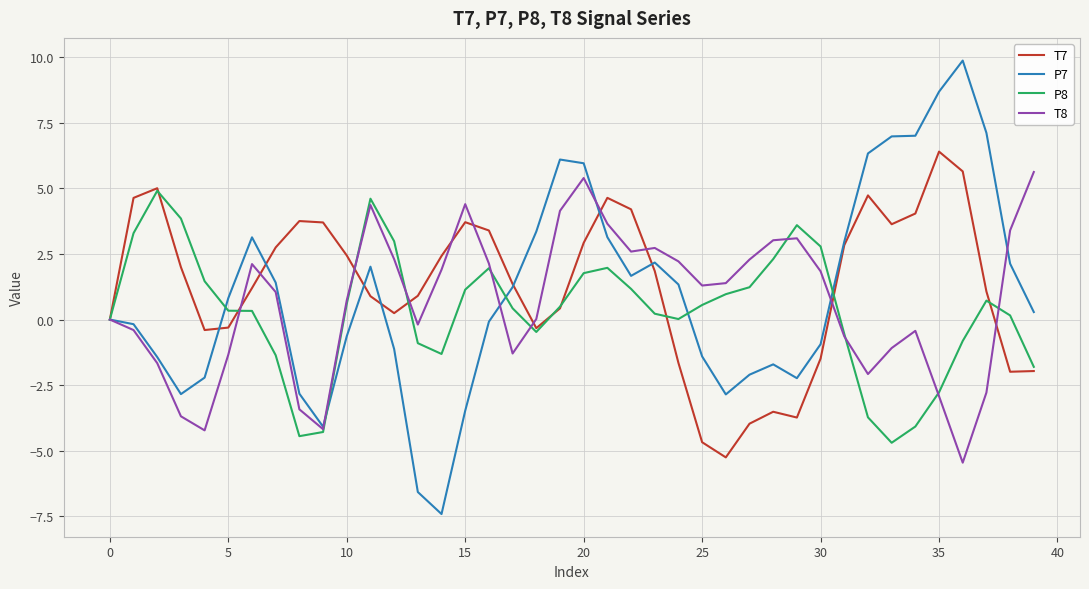

Which series has the largest total across all categories?

T7